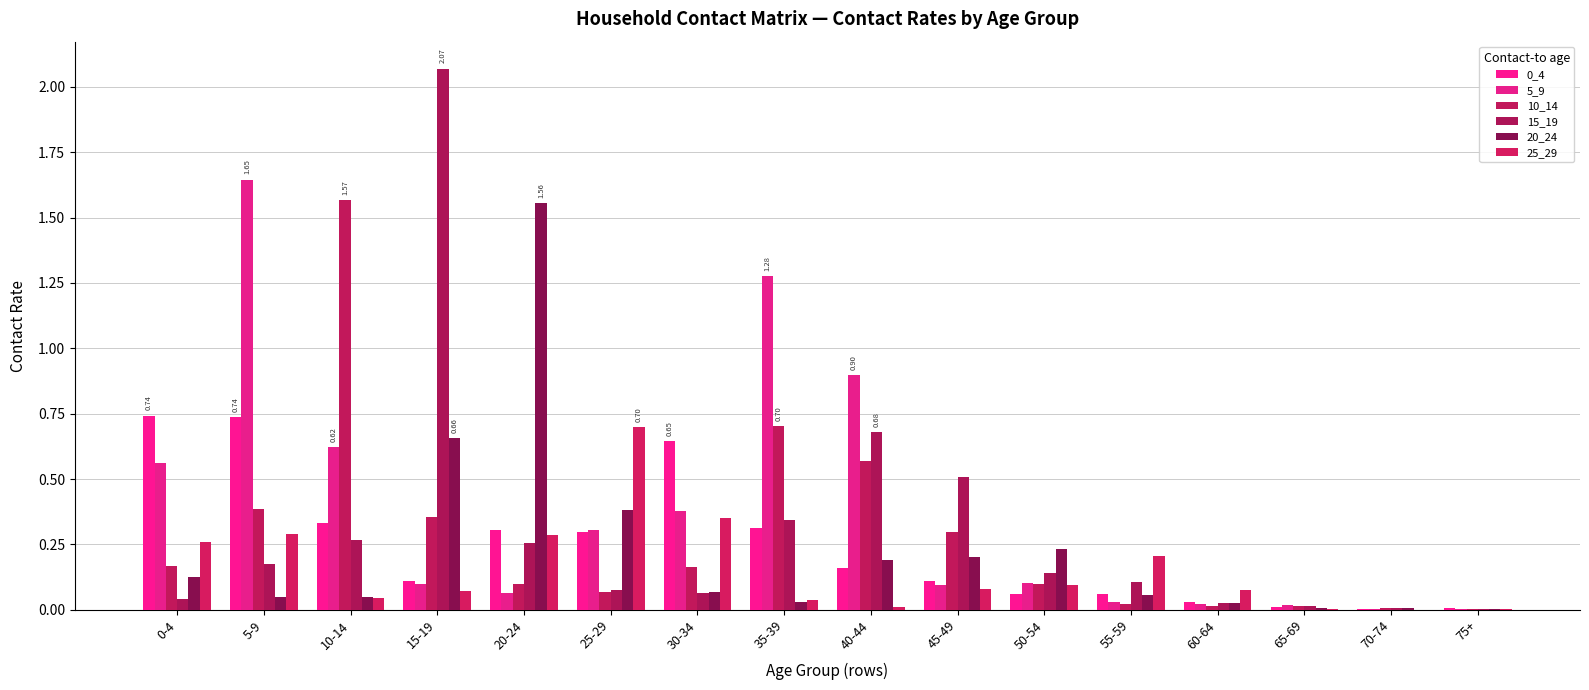

Reading right to left, what are all the values shown in this chart?

0_4: 75+=0.0	70-74=0.0	65-69=0.0	60-64=0.0	55-59=0.1	50-54=0.1	45-49=0.1	40-44=0.2	35-39=0.3	30-34=0.6	25-29=0.3	20-24=0.3	15-19=0.1	10-14=0.3	5-9=0.7	0-4=0.7
5_9: 75+=0.0	70-74=0.0	65-69=0.0	60-64=0.0	55-59=0.0	50-54=0.1	45-49=0.1	40-44=0.9	35-39=1.3	30-34=0.4	25-29=0.3	20-24=0.1	15-19=0.1	10-14=0.6	5-9=1.6	0-4=0.6
10_14: 75+=0.0	70-74=0.0	65-69=0.0	60-64=0.0	55-59=0.0	50-54=0.1	45-49=0.3	40-44=0.6	35-39=0.7	30-34=0.2	25-29=0.1	20-24=0.1	15-19=0.4	10-14=1.6	5-9=0.4	0-4=0.2
15_19: 75+=0.0	70-74=0.0	65-69=0.0	60-64=0.0	55-59=0.1	50-54=0.1	45-49=0.5	40-44=0.7	35-39=0.3	30-34=0.1	25-29=0.1	20-24=0.3	15-19=2.1	10-14=0.3	5-9=0.2	0-4=0.0
20_24: 75+=0.0	70-74=0.0	65-69=0.0	60-64=0.0	55-59=0.1	50-54=0.2	45-49=0.2	40-44=0.2	35-39=0.0	30-34=0.1	25-29=0.4	20-24=1.6	15-19=0.7	10-14=0.0	5-9=0.1	0-4=0.1
25_29: 75+=0.0	70-74=0.0	65-69=0.0	60-64=0.1	55-59=0.2	50-54=0.1	45-49=0.1	40-44=0.0	35-39=0.0	30-34=0.4	25-29=0.7	20-24=0.3	15-19=0.1	10-14=0.0	5-9=0.3	0-4=0.3